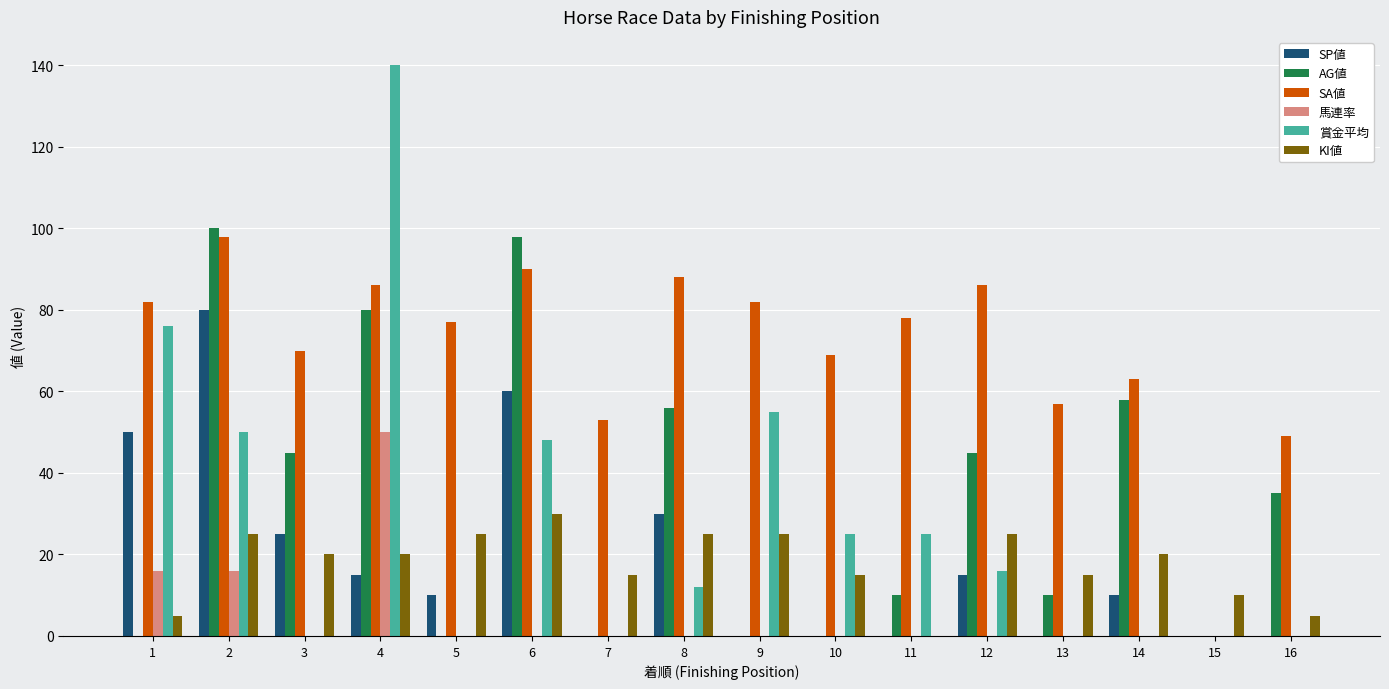

Between 4 and 7, which series saw the biggest shift?

賞金平均